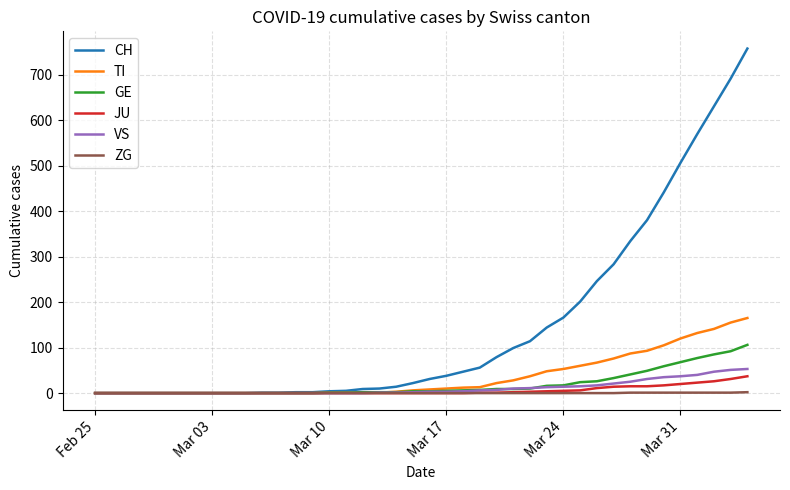

Which series has the largest range (max minus min)?

CH